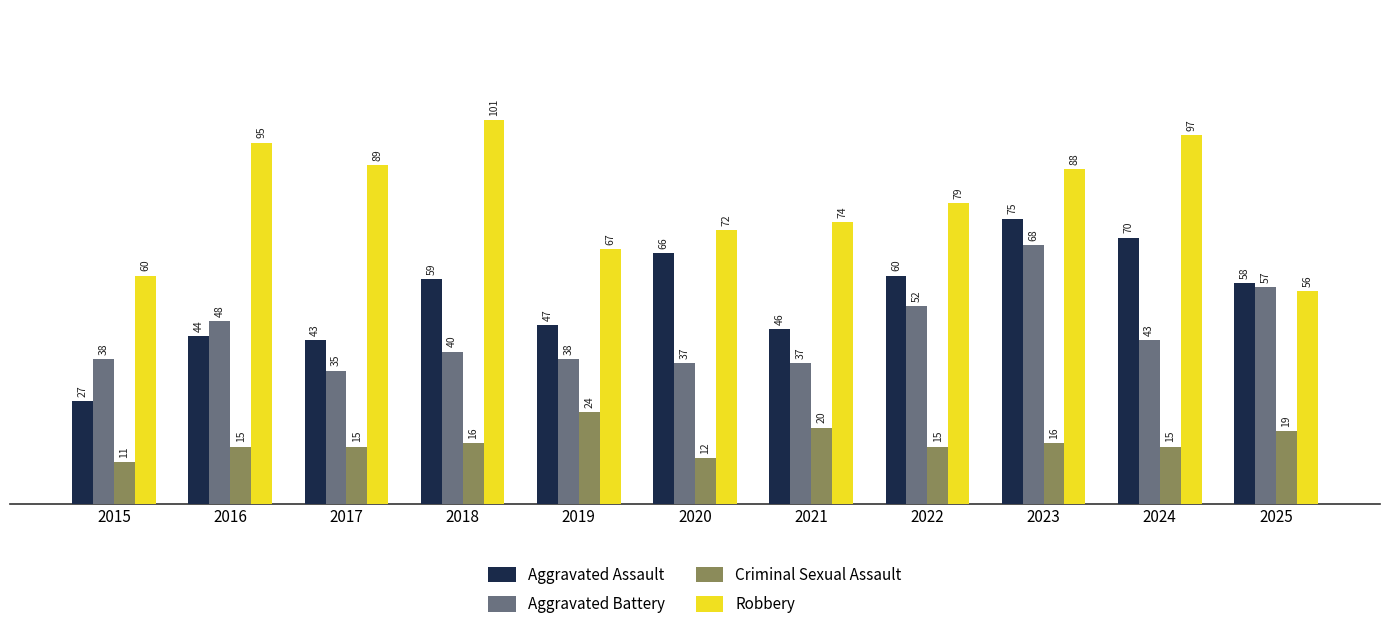

Reading left to right, transcribe all the data shown in this chart.

Aggravated Assault: 27	44	43	59	47	66	46	60	75	70	58
Aggravated Battery: 38	48	35	40	38	37	37	52	68	43	57
Criminal Sexual Assault: 11	15	15	16	24	12	20	15	16	15	19
Robbery: 60	95	89	101	67	72	74	79	88	97	56